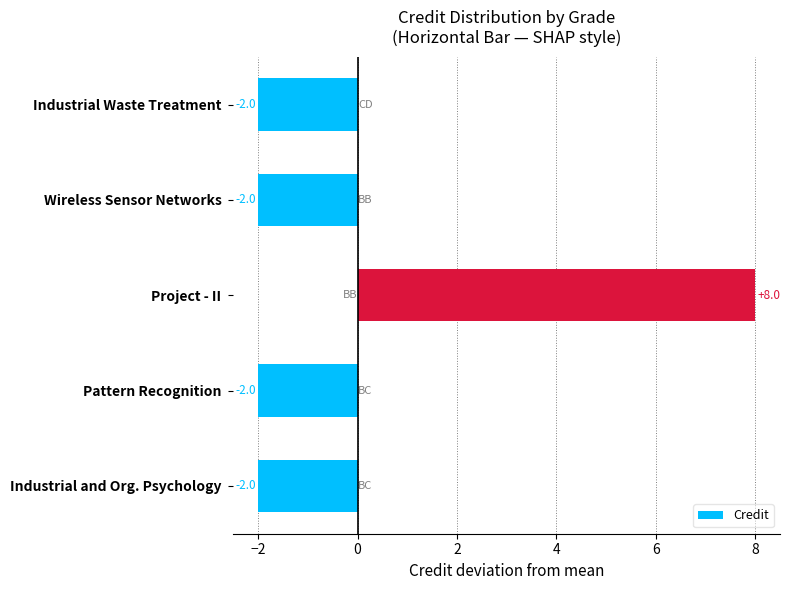

What position from the bottom is Industrial and Org. Psychology?

1